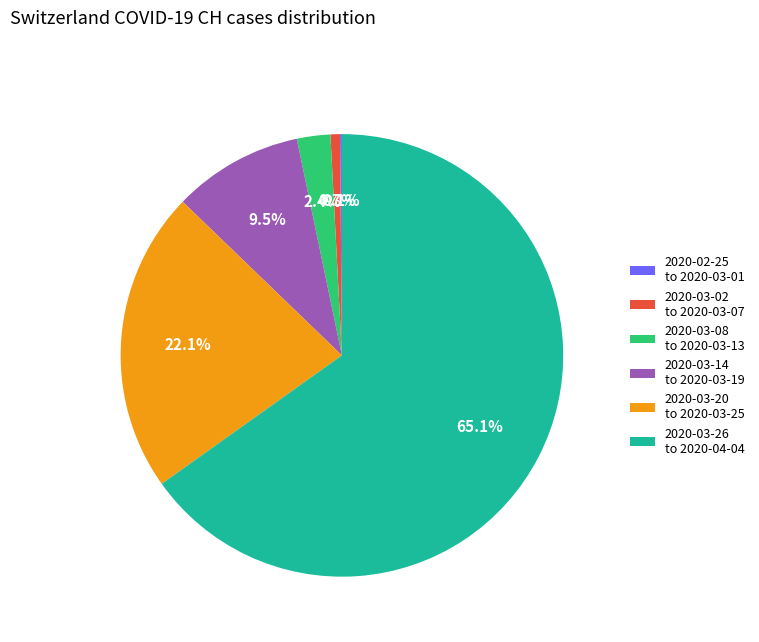

Does any single category account for the majority?

Yes